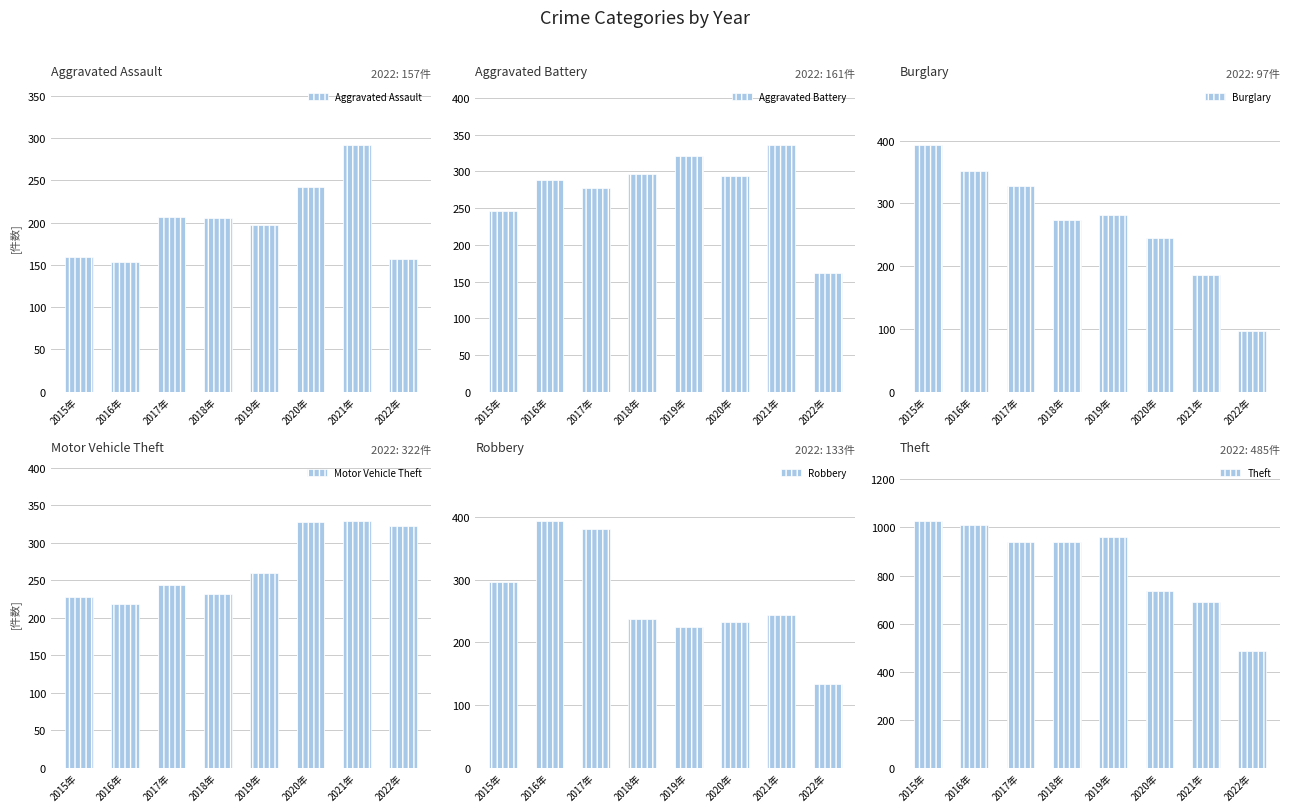

Are the bars grouped side by side (vs. stacked)?

Yes